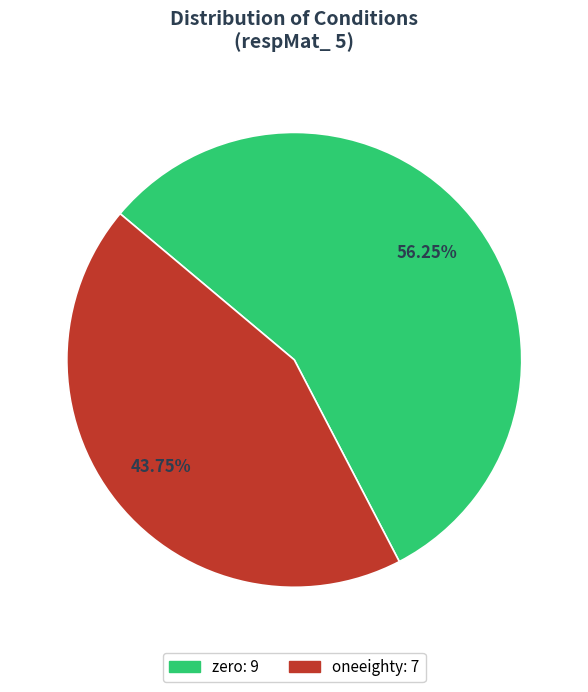

What percentage is the zero slice, to the nearest percent?

56%